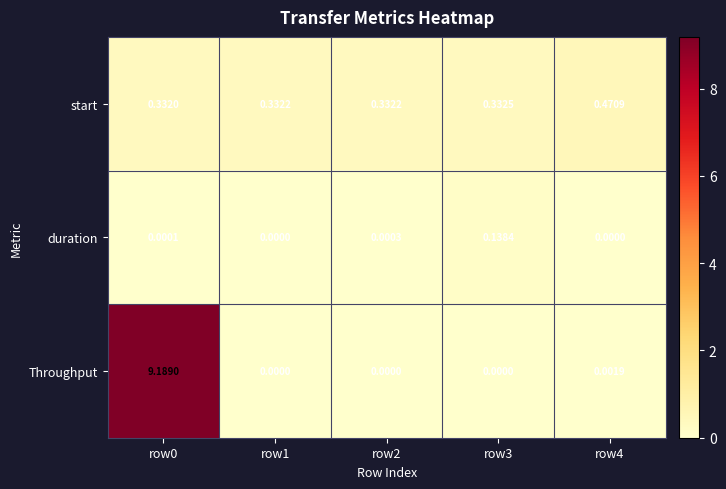

List the series in order of their overall mean, highest first.

Throughput, start, duration